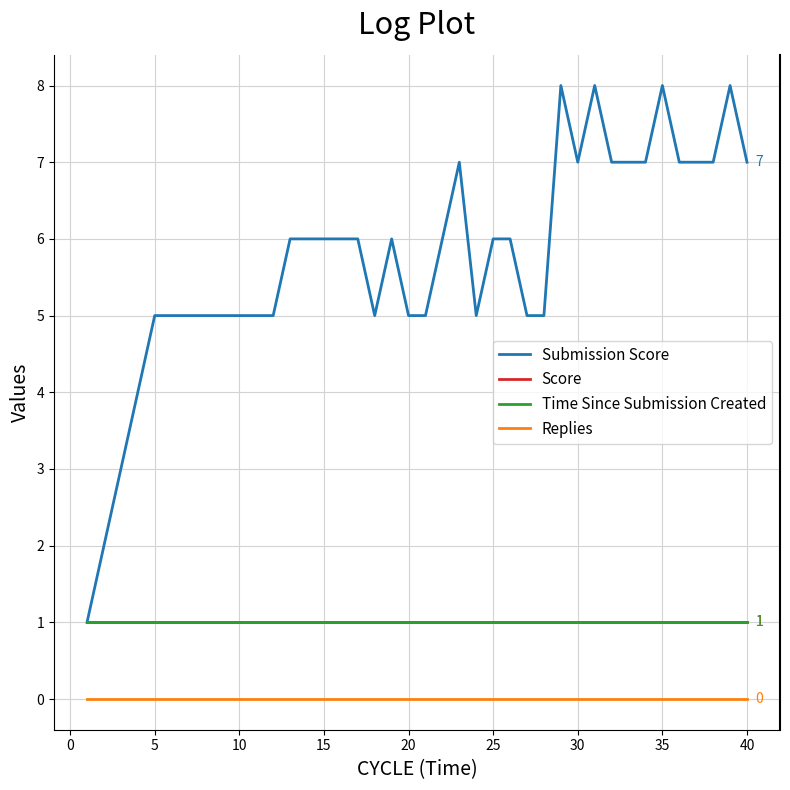

Reading left to right, transcribe all the data shown in this chart.

Submission Score: 1	2	3	4	5	5	5	5	5	5	5	5	6	6	6	6	6	5	6	5	5	6	7	5	6	6	5	5	8	7	8	7	7	7	8	7	7	7	8	7
Score: 1	1	1	1	1	1	1	1	1	1	1	1	1	1	1	1	1	1	1	1	1	1	1	1	1	1	1	1	1	1	1	1	1	1	1	1	1	1	1	1
Time Since Submission Created: 1	1	1	1	1	1	1	1	1	1	1	1	1	1	1	1	1	1	1	1	1	1	1	1	1	1	1	1	1	1	1	1	1	1	1	1	1	1	1	1
Replies: 0	0	0	0	0	0	0	0	0	0	0	0	0	0	0	0	0	0	0	0	0	0	0	0	0	0	0	0	0	0	0	0	0	0	0	0	0	0	0	0